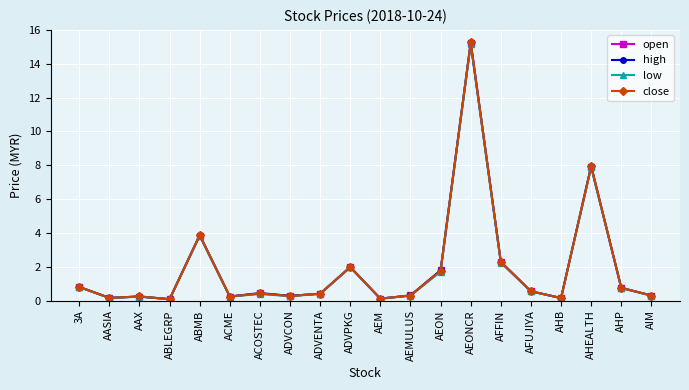

The value of low at AAX is 0.2. True or false?

True